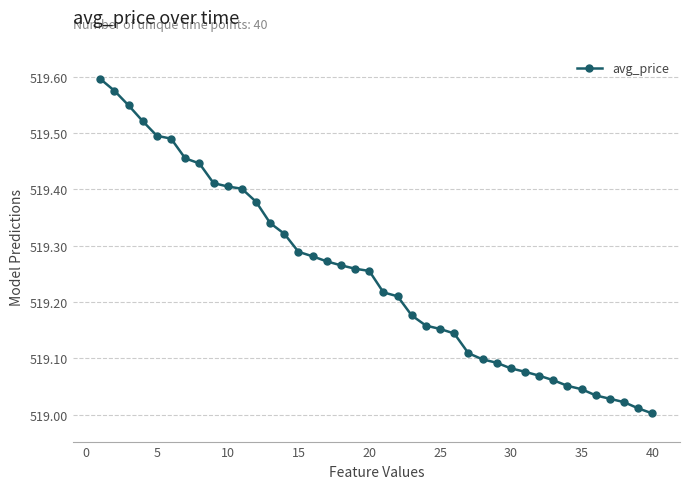

What is the difference between the maximum and minimum values?

0.6